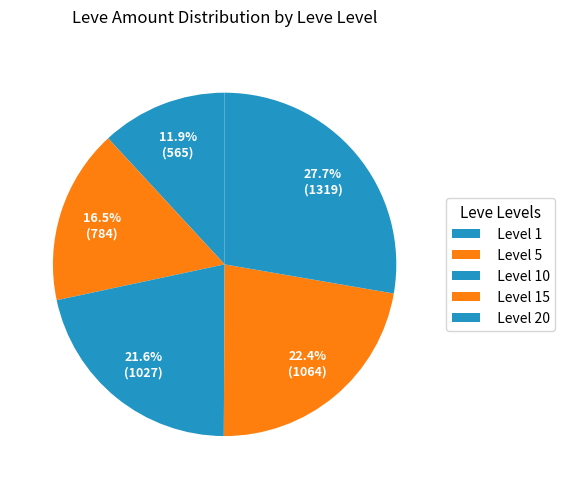

How many slices are in this pie chart?

5